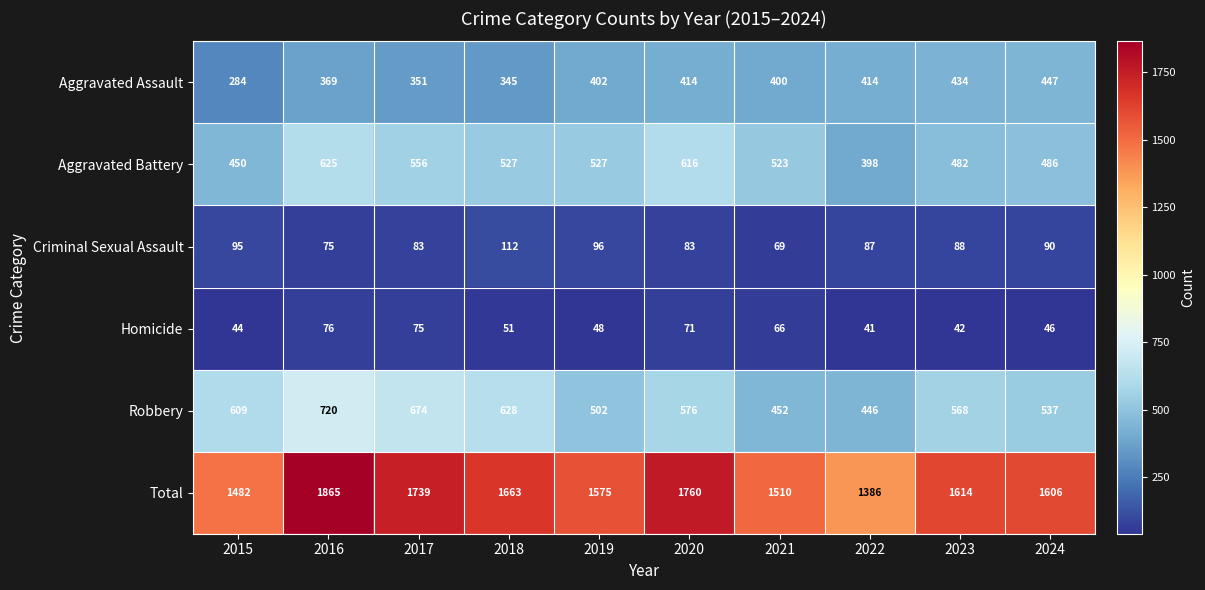

Where is Homicide nearest to the value 58?

2018